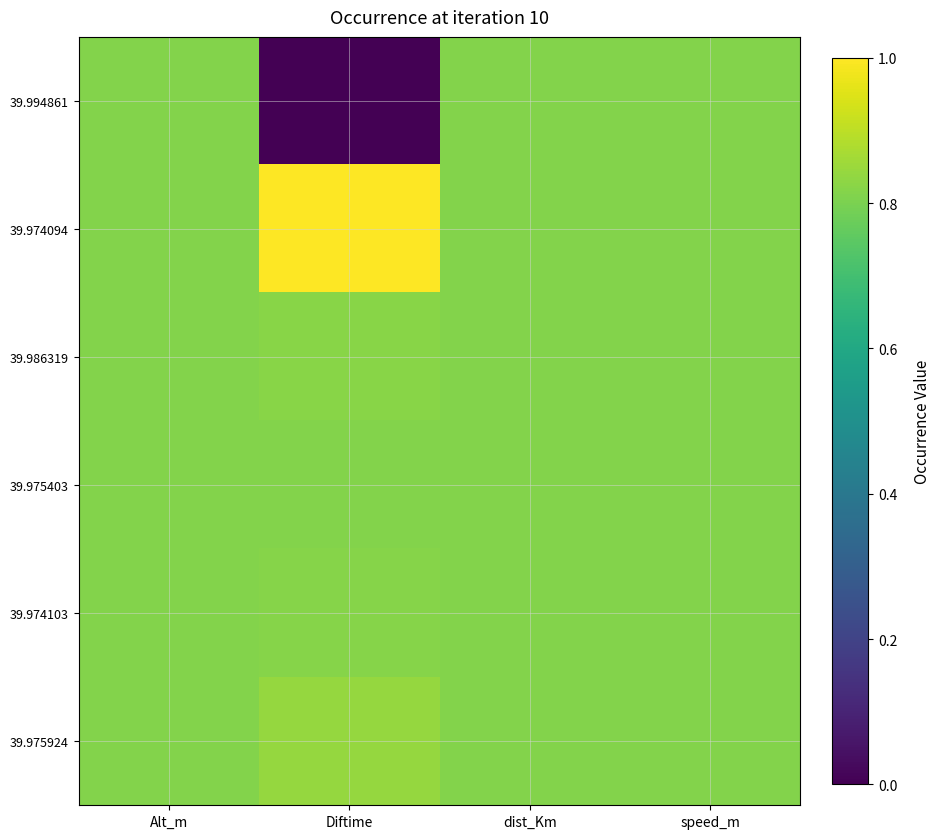

Which label corresponds to the smallest value in the chart?

Diftime